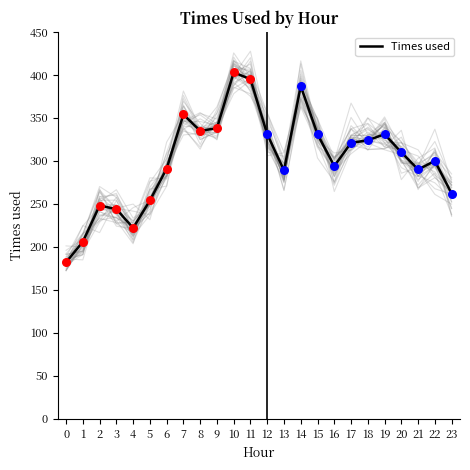

What is the change in value from 1 to 9?

+132